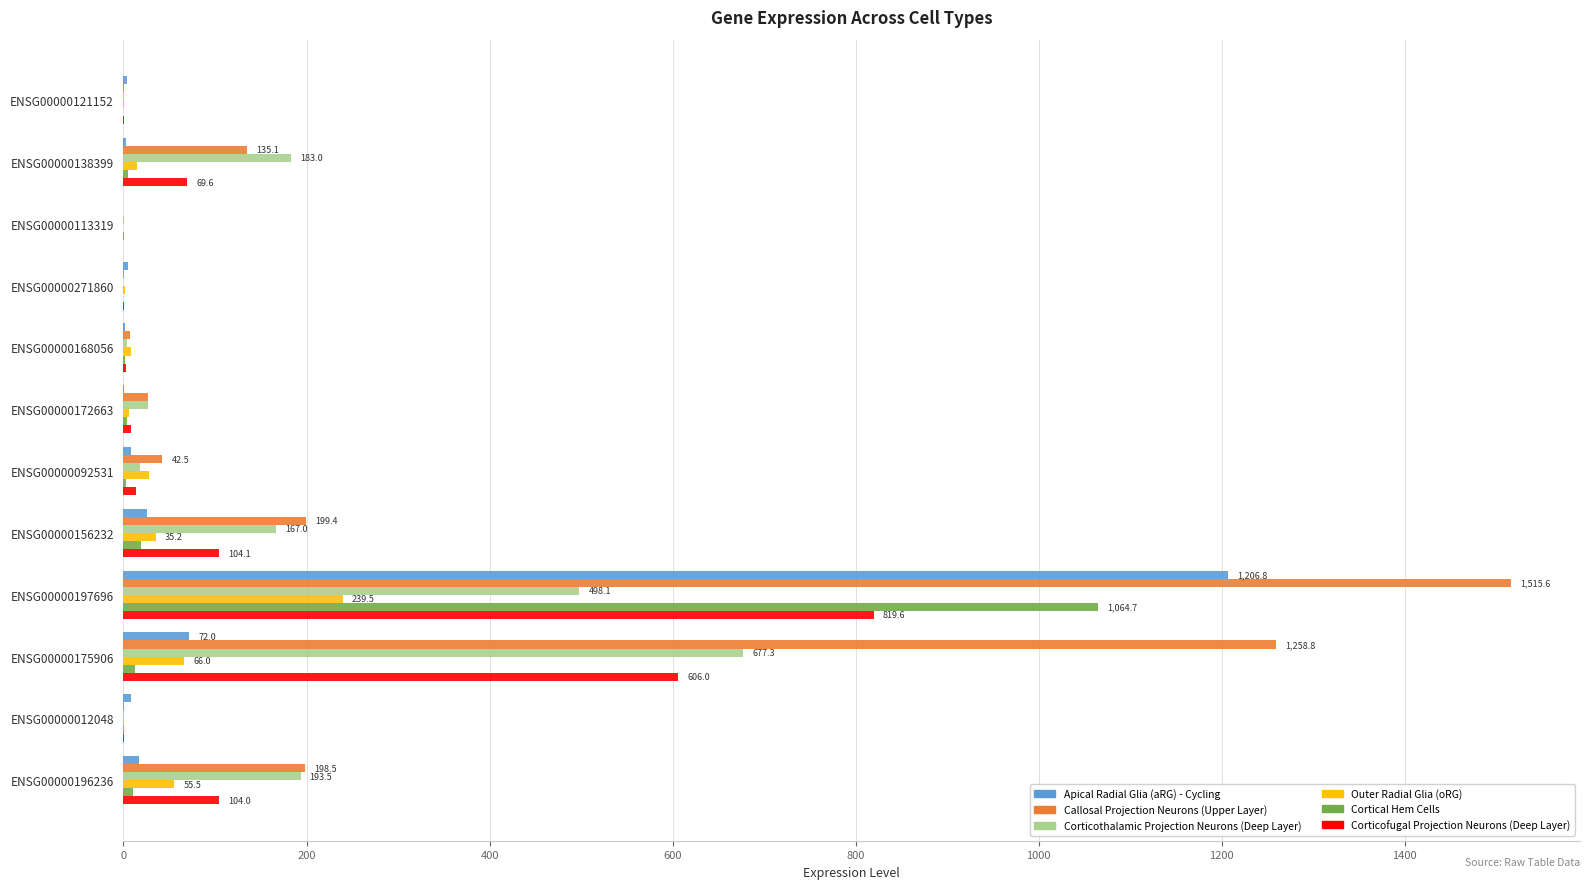

What is the sum of all Outer Radial Glia (oRG) values?

456.4